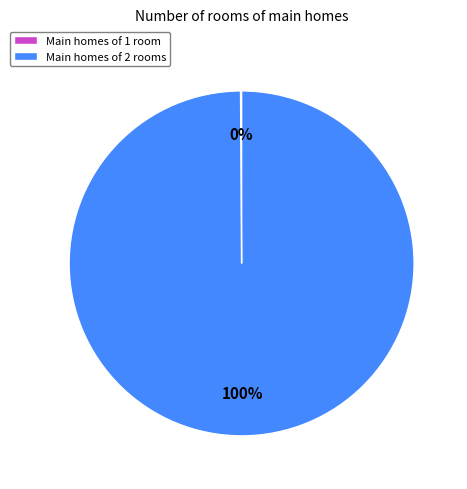

Which slice represents more than half of the pie?

Main homes of 2 rooms